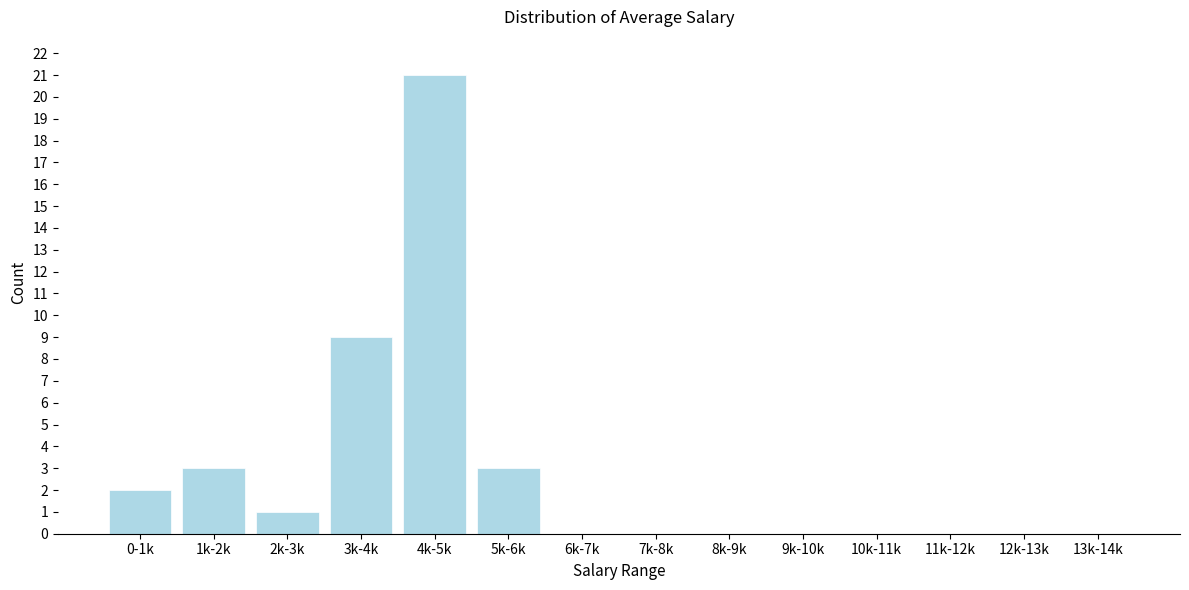

Reading left to right, transcribe all the data shown in this chart.

0-1k=2	1k-2k=3	2k-3k=1	3k-4k=9	4k-5k=21	5k-6k=3	6k-7k=0	7k-8k=0	8k-9k=0	9k-10k=0	10k-11k=0	11k-12k=0	12k-13k=0	13k-14k=0